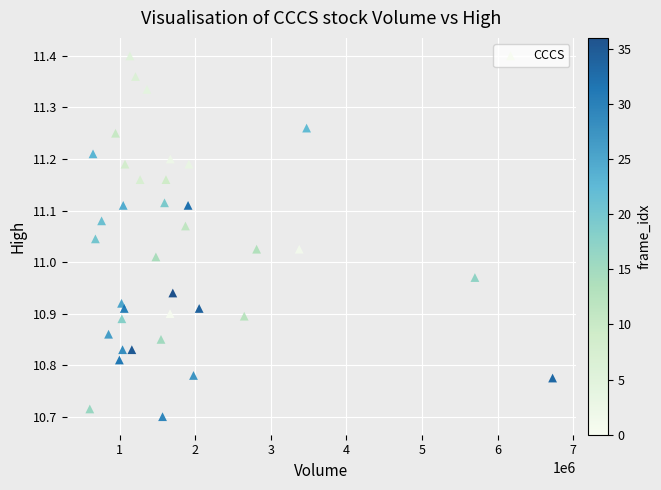

What is the range of Y values (max minus min)?

0.7